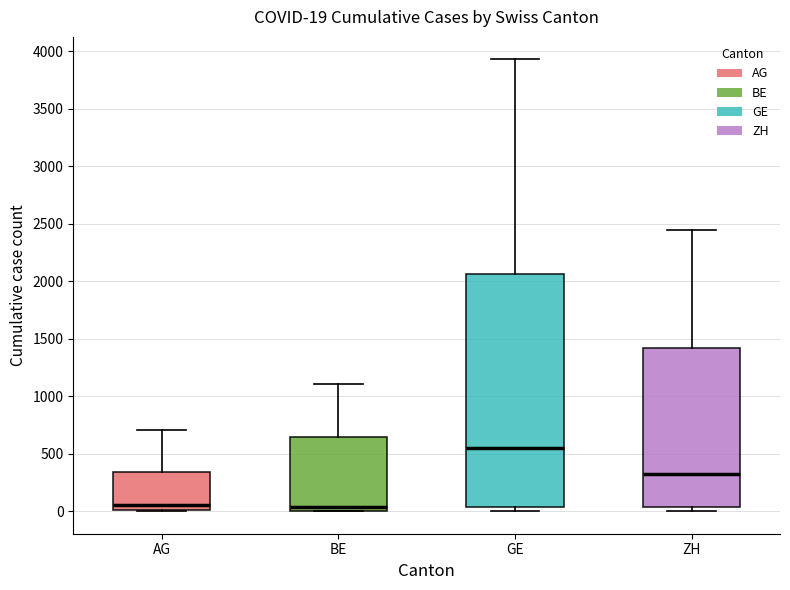

Which box is the tallest, from its lower edge to its upper edge?

GE